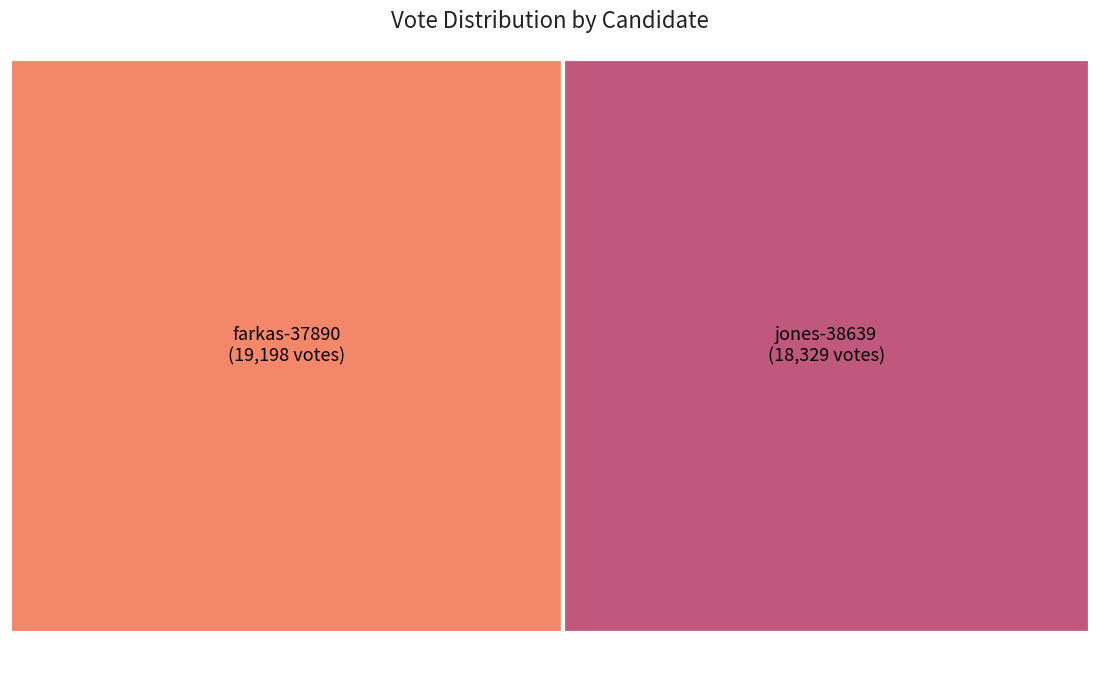

Count the number of slices in the pie.

2